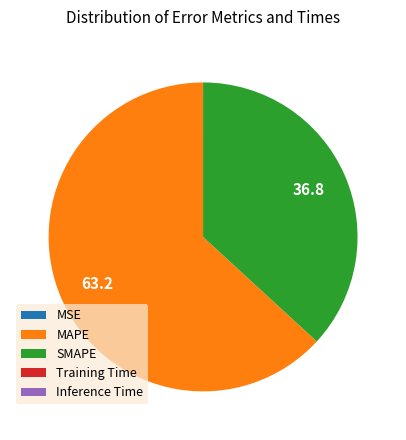

Which slice represents more than half of the pie?

MAPE